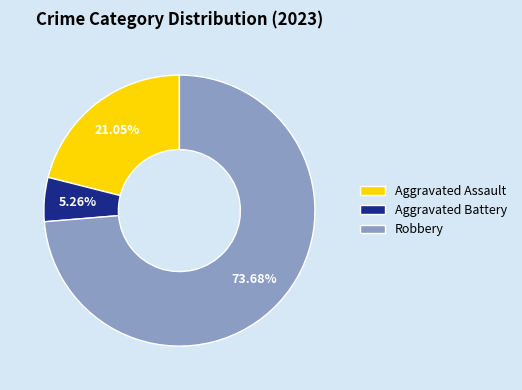

To the nearest percent, what is the difference between the largest and smallest slice percentages?

68%